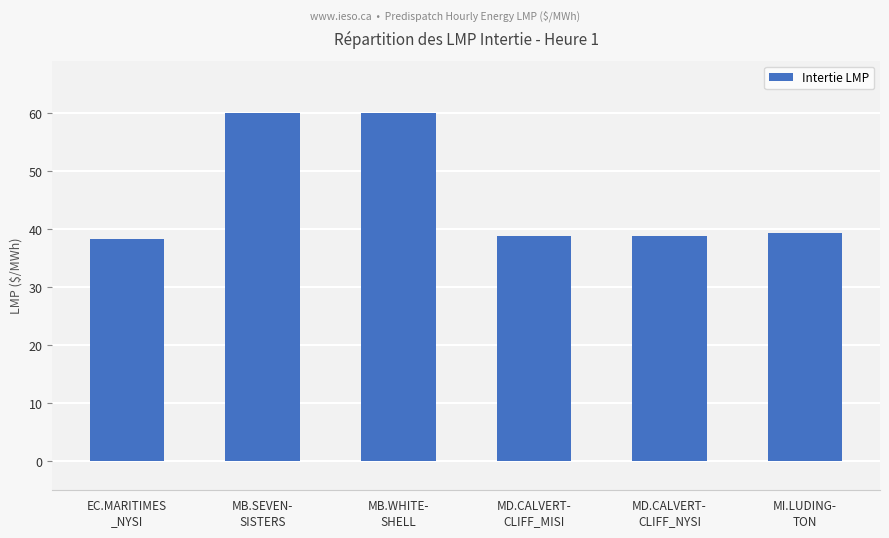

True or false: the data shows 38.4 at EC.MARITIMES
_NYSI.

True